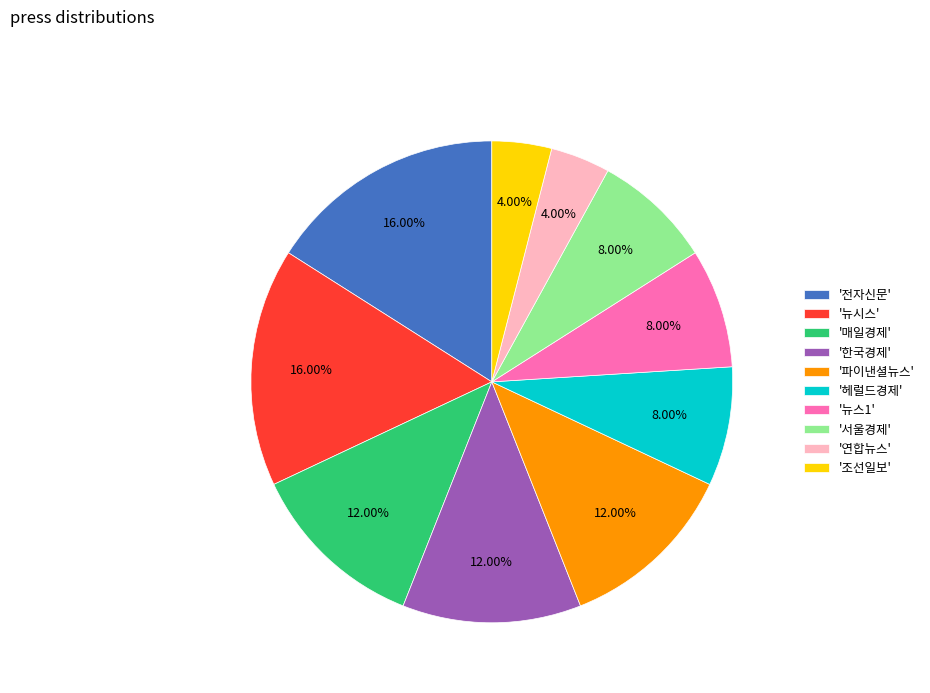

Approximately how many times larger is the value at '매일경제' compared to '뉴시스'?

0.8